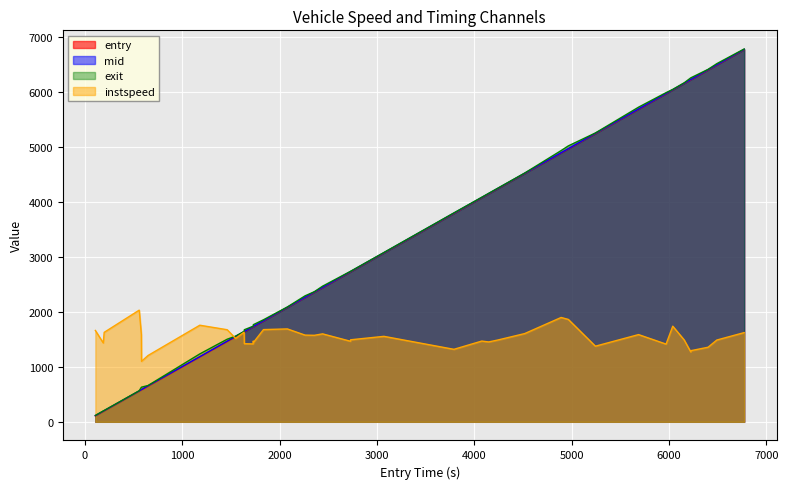

Which series has the largest total across all categories?

exit